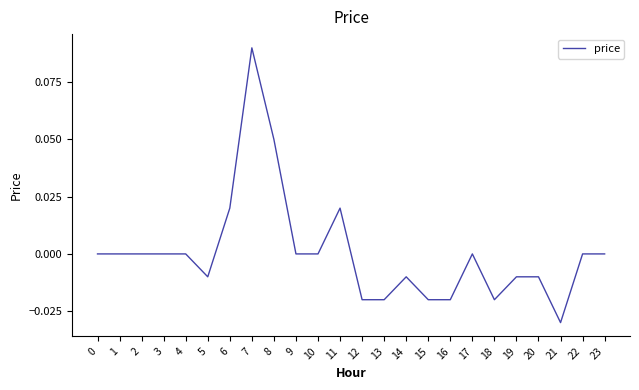

How many lines are shown in the chart?

1